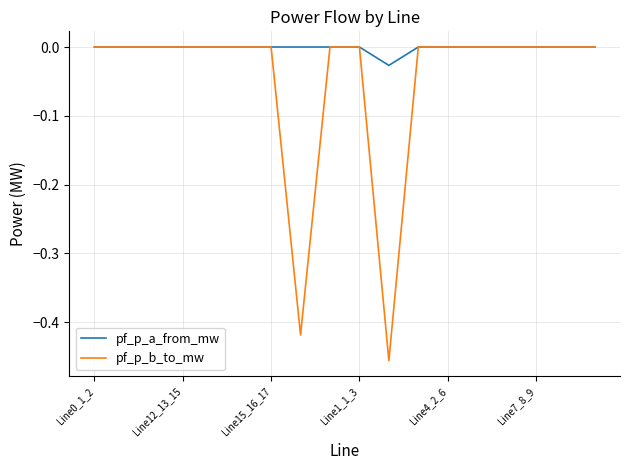

Which series has the largest total across all categories?

pf_p_a_from_mw